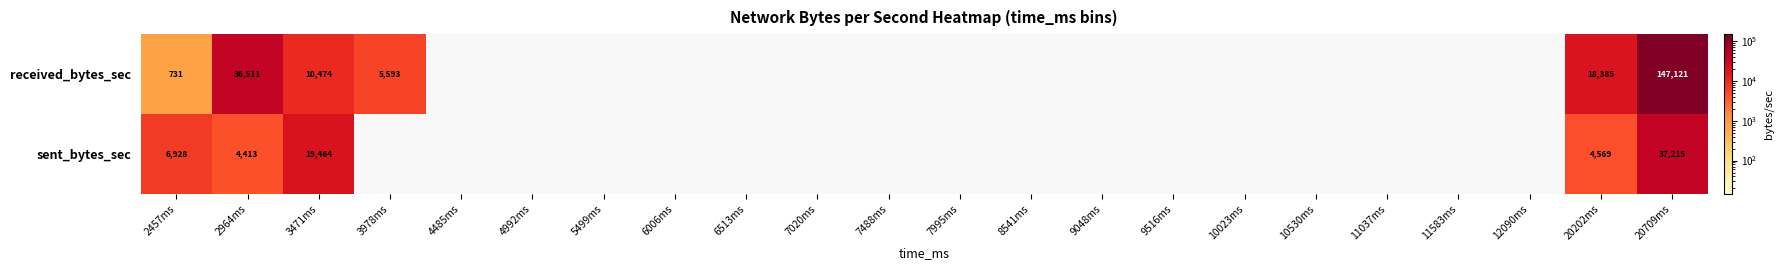

The value of received_bytes_sec at 2457ms is 1244. True or false?

False